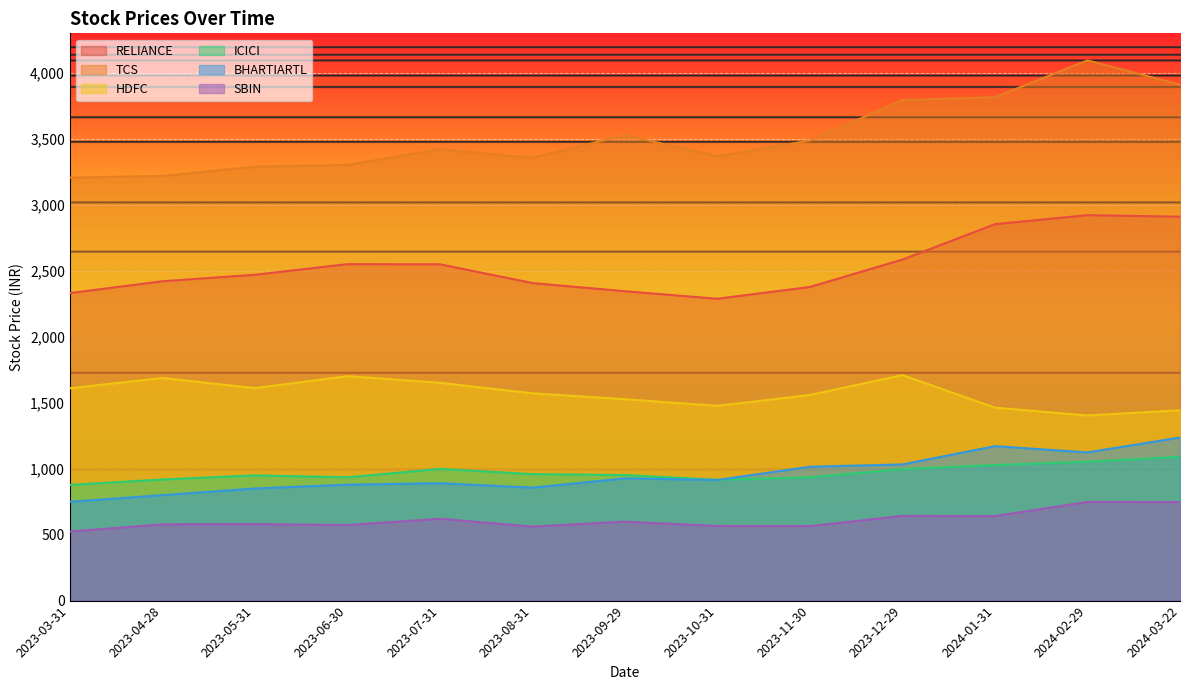

Which series changed the most between 2023-05-31 and 2023-08-31?

TCS